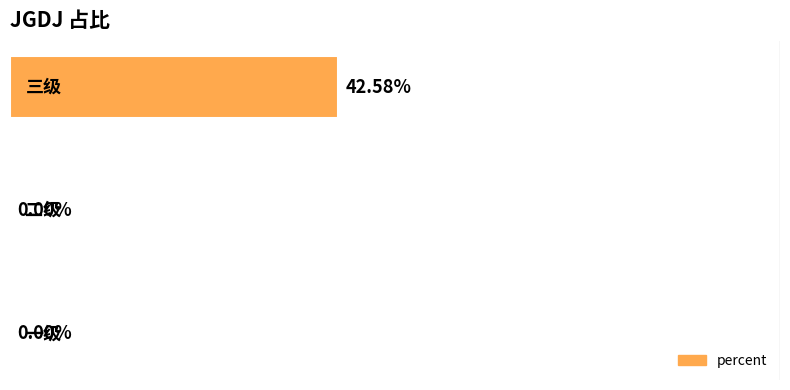

Are the bars horizontal?

Yes